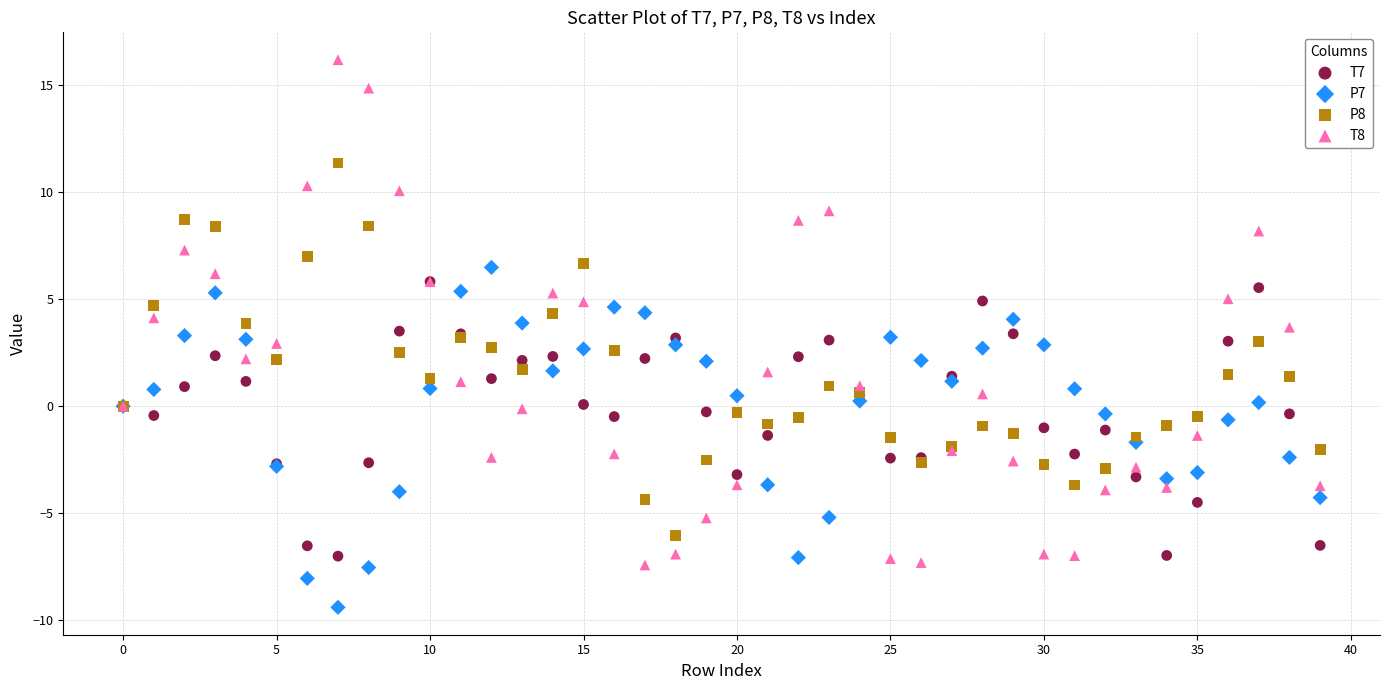

What are all the series names shown in the legend?

T7, P7, P8, T8